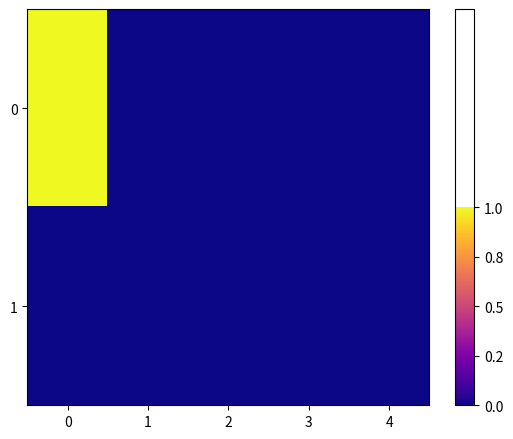

Which series has the widest spread of values?

row_0